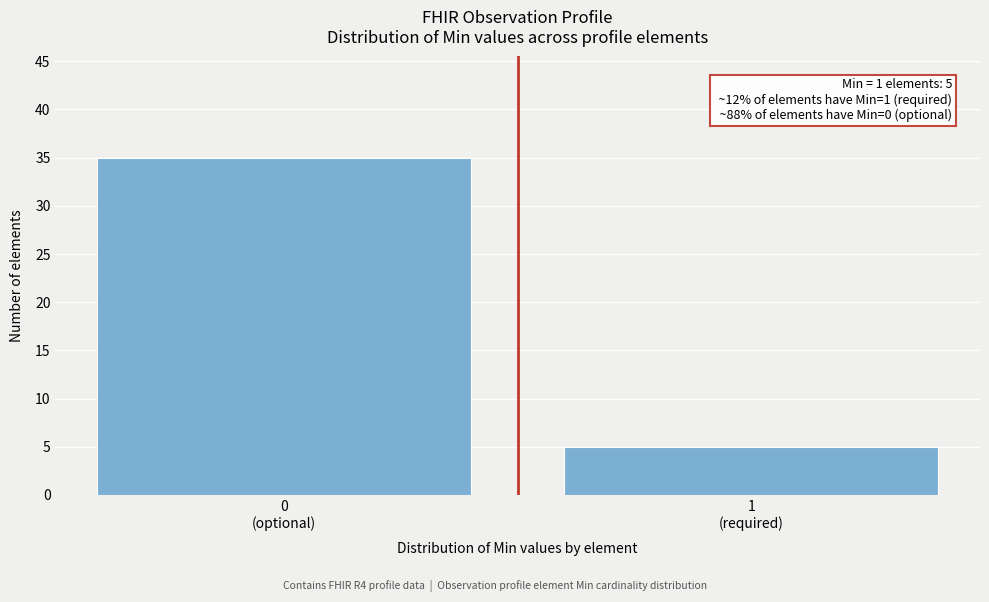

Reading right to left, extract all data points from this chart.

5	35